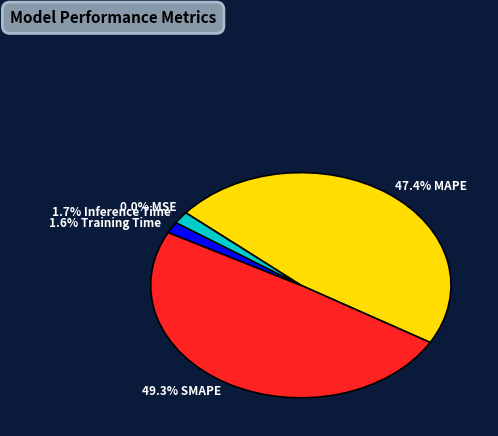

What is the largest slice in the pie chart?

49.3% SMAPE